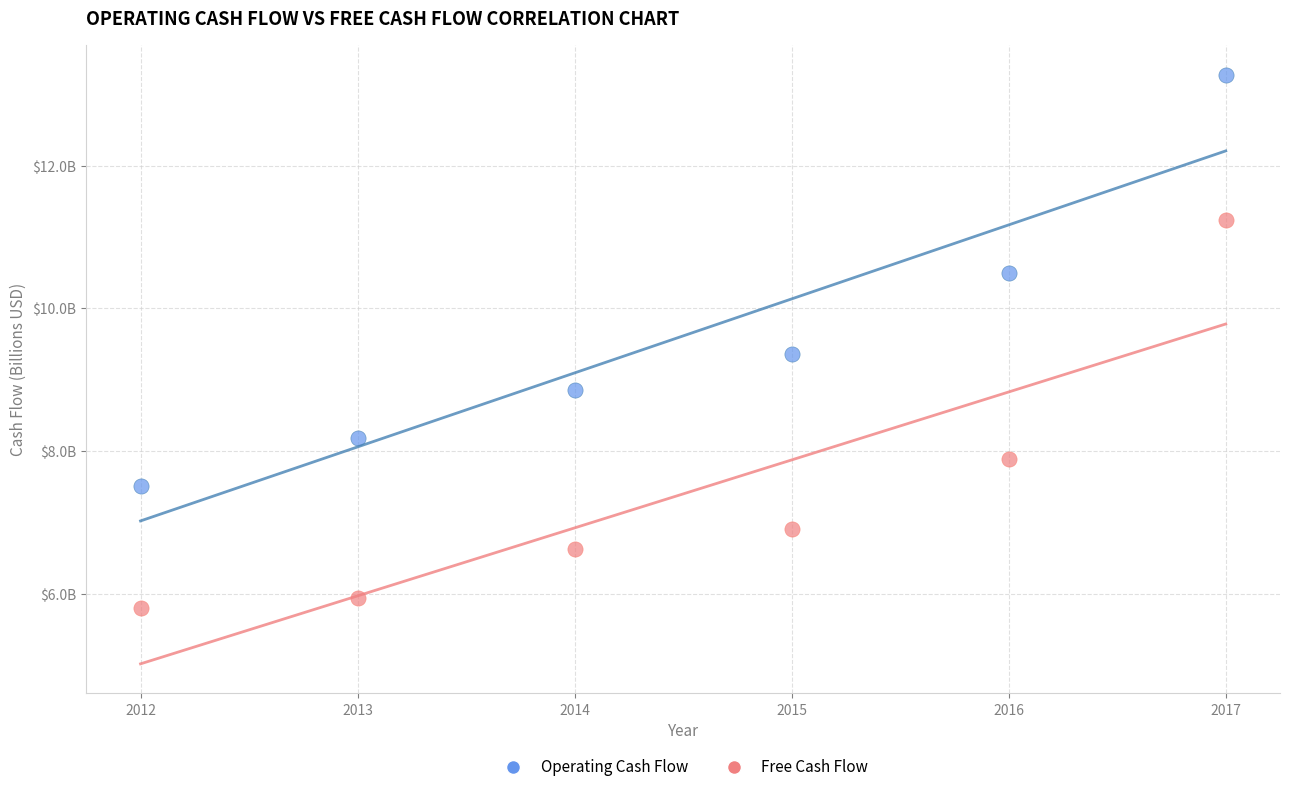

Which series reaches the minimum Y coordinate?

Free Cash Flow